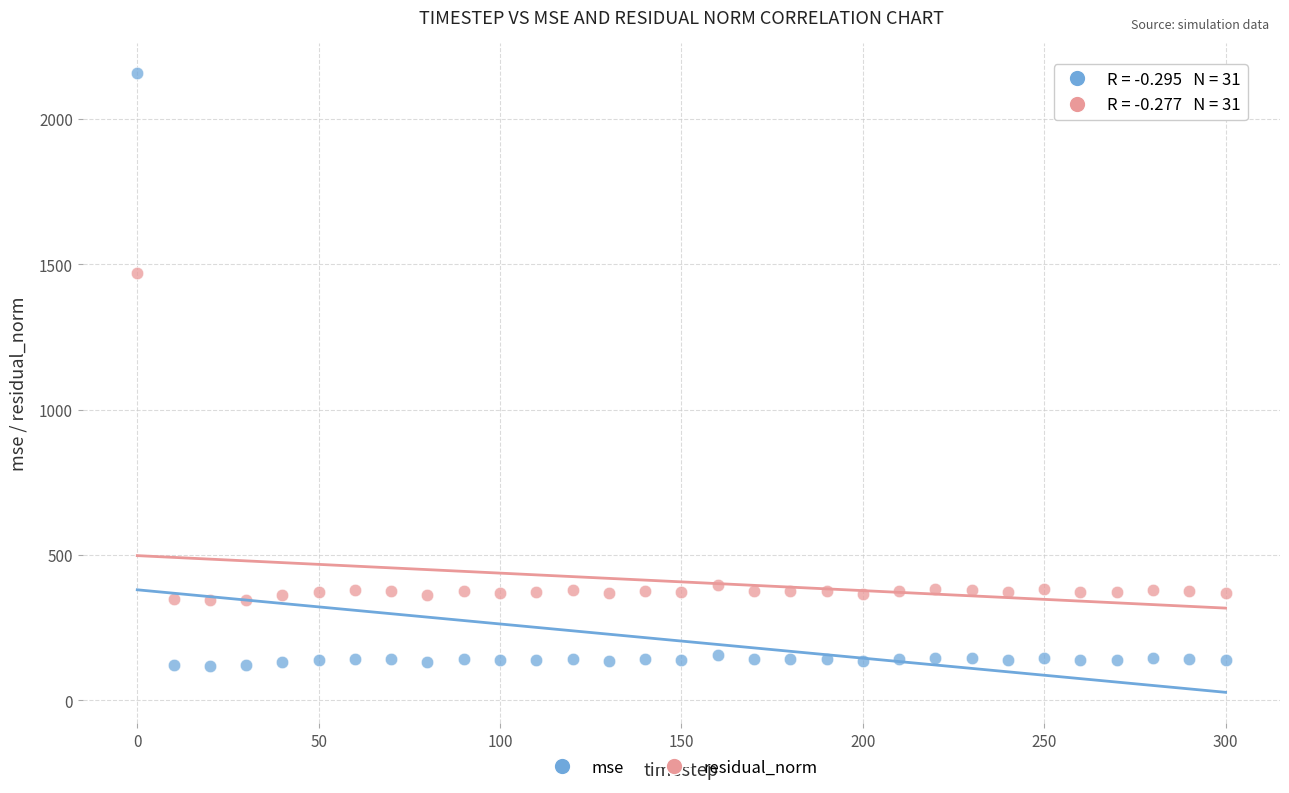

What is the X range (max minus min) for the scatter plot?

300.0